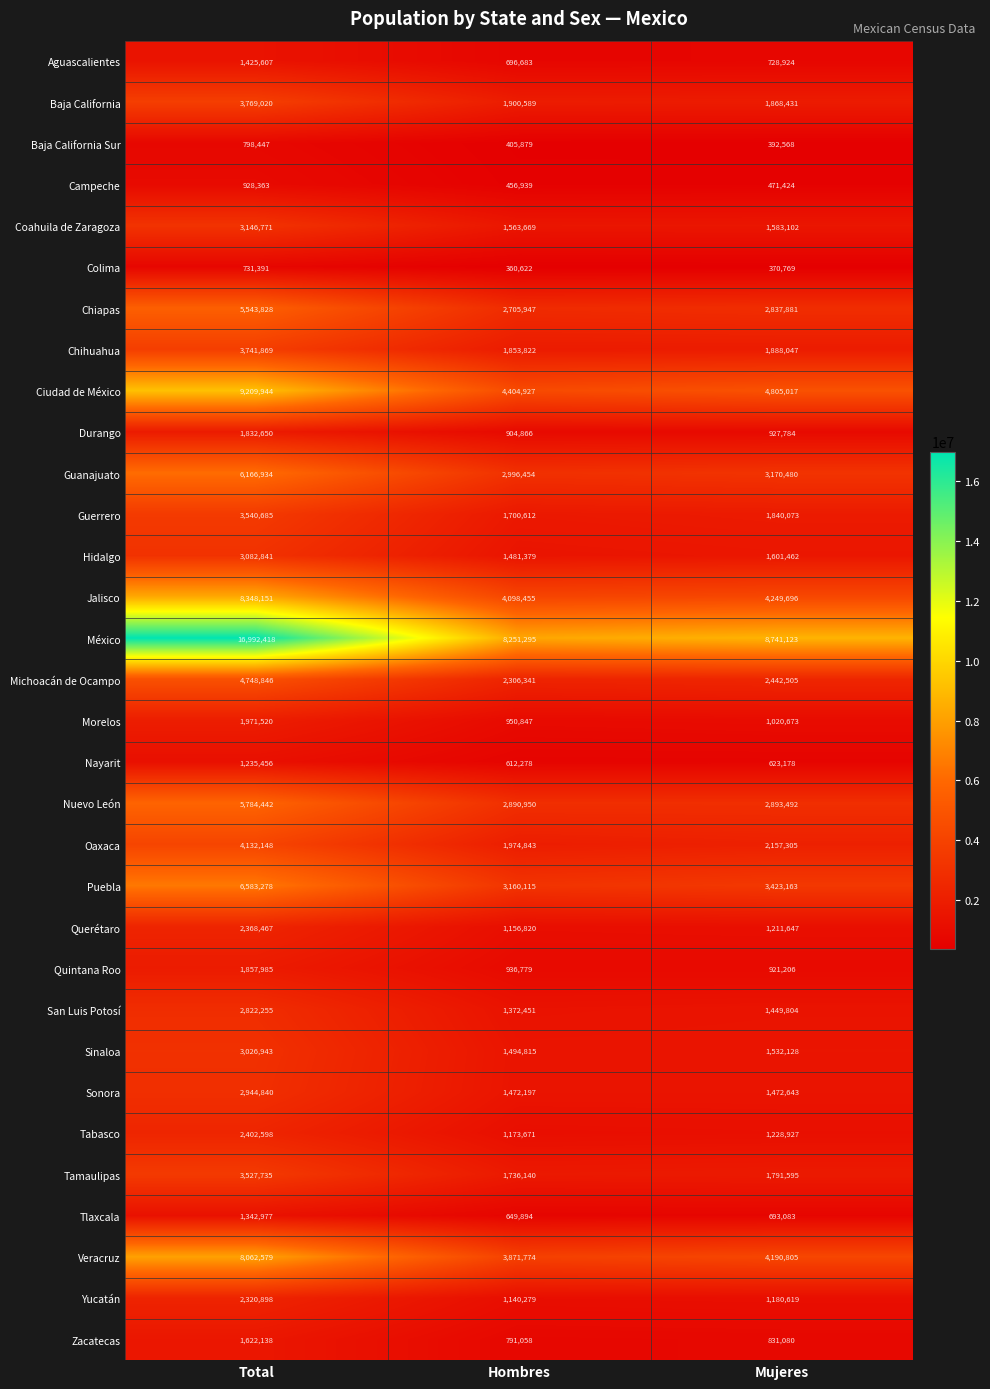

True or false: Nayarit has a value of 1084718 at Hombres.

False